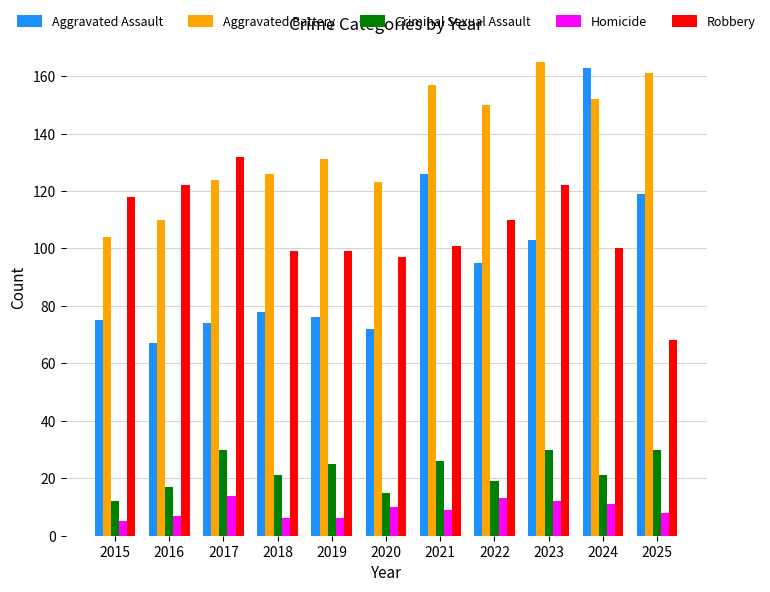

Reading right to left, transcribe all the data shown in this chart.

Aggravated Assault: 119	163	103	95	126	72	76	78	74	67	75
Aggravated Battery: 161	152	165	150	157	123	131	126	124	110	104
Criminal Sexual Assault: 30	21	30	19	26	15	25	21	30	17	12
Homicide: 8	11	12	13	9	10	6	6	14	7	5
Robbery: 68	100	122	110	101	97	99	99	132	122	118